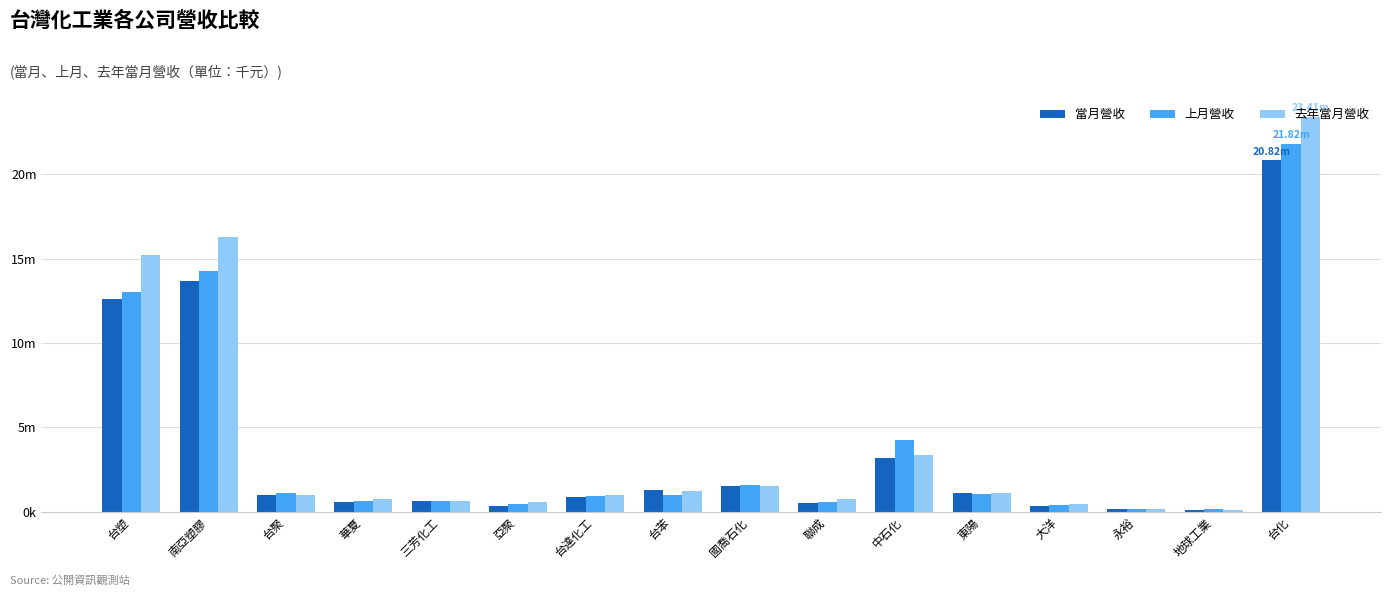

What is the label of the 3rd bar from the left?

台聚